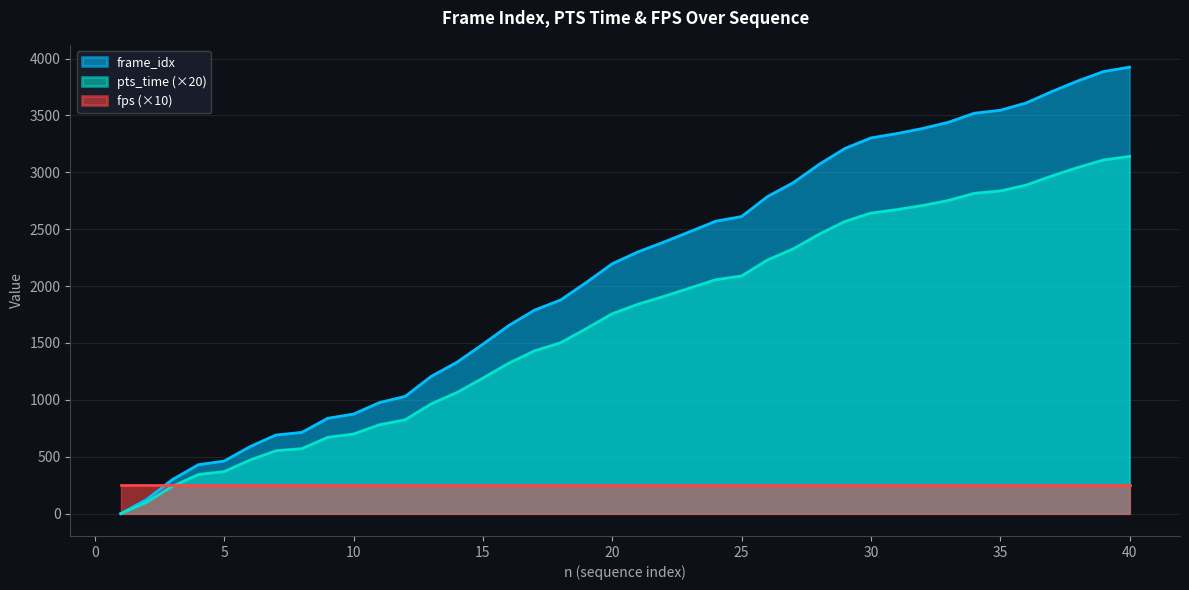

List the series in order of their peak value, lowest first.

fps (×10), pts_time (×20), frame_idx